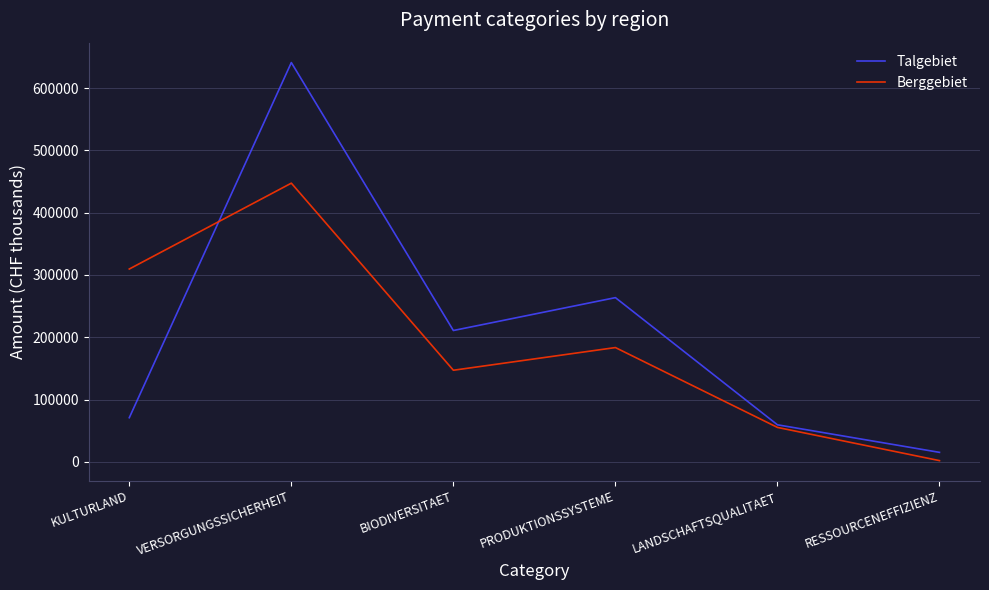

Reading left to right, transcribe all the data shown in this chart.

Talgebiet: KULTURLAND=70845	VERSORGUNGSSICHERHEIT=641070	BIODIVERSITAET=210843	PRODUKTIONSSYSTEME=263631	LANDSCHAFTSQUALITAET=59429	RESSOURCENEFFIZIENZ=15190
Berggebiet: KULTURLAND=309574	VERSORGUNGSSICHERHEIT=447442	BIODIVERSITAET=147040	PRODUKTIONSSYSTEME=183462	LANDSCHAFTSQUALITAET=55239	RESSOURCENEFFIZIENZ=1922